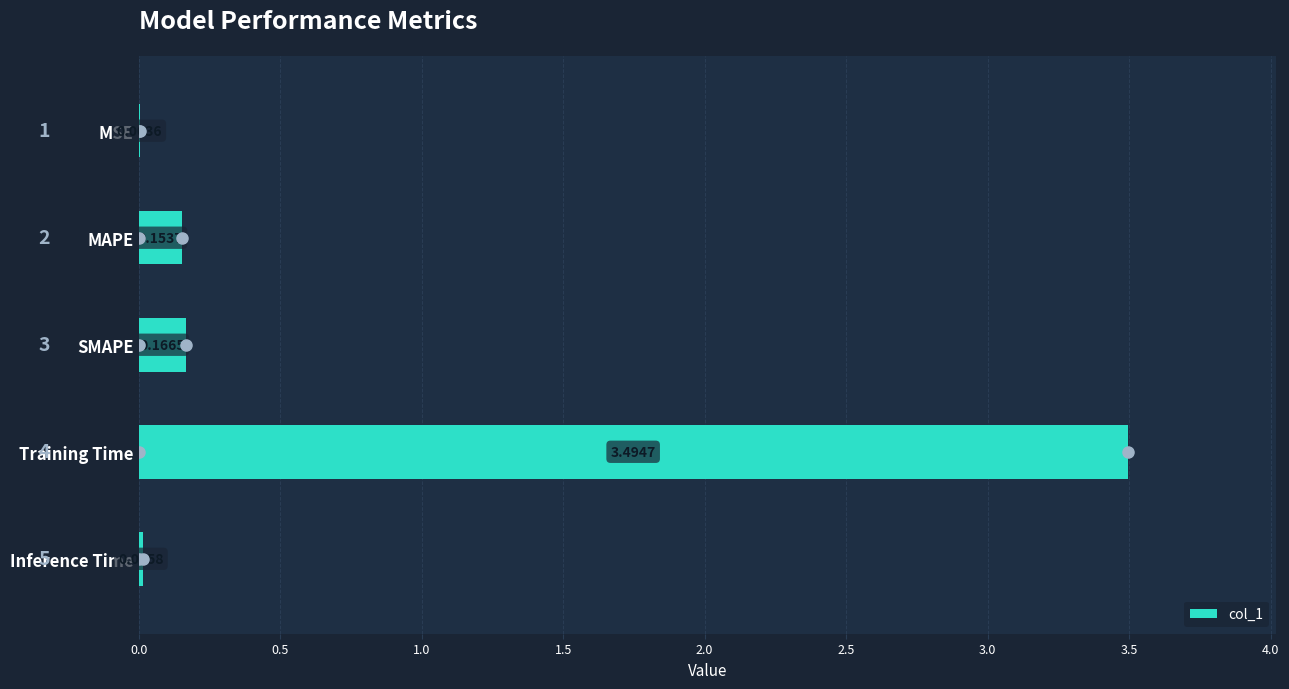

Which has a higher value, Inference Time or SMAPE?

SMAPE